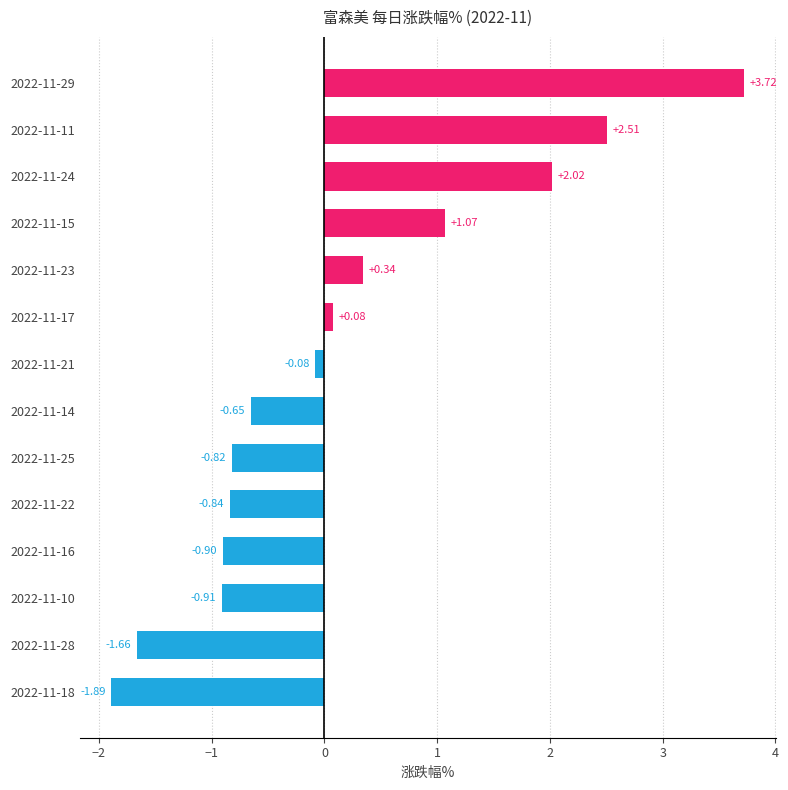

Rank the categories by value from lowest to highest.

2022-11-18, 2022-11-28, 2022-11-10, 2022-11-16, 2022-11-22, 2022-11-25, 2022-11-14, 2022-11-21, 2022-11-17, 2022-11-23, 2022-11-15, 2022-11-24, 2022-11-11, 2022-11-29